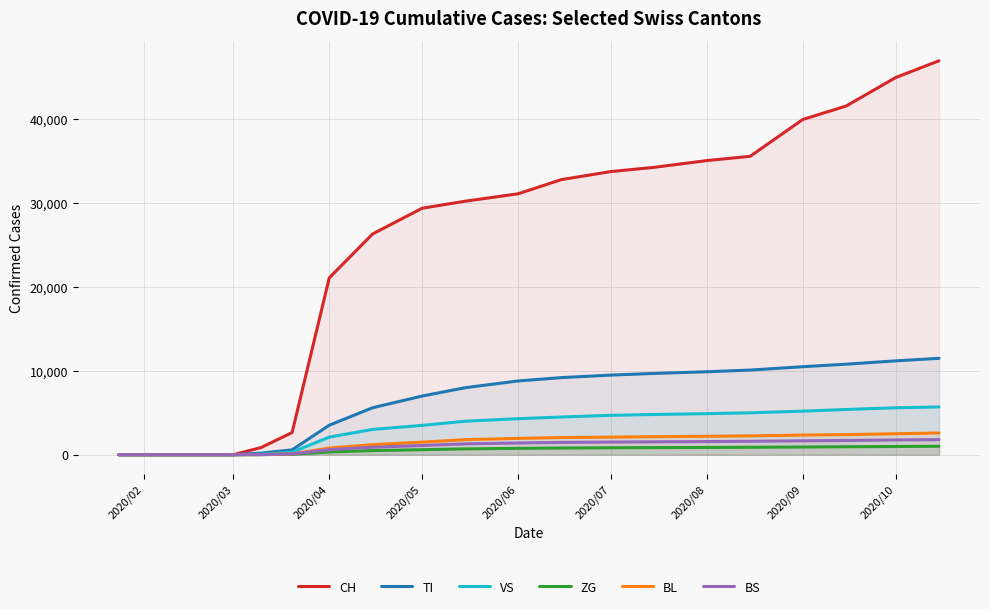

The value of TI at 2020/04 is 3522. True or false?

True